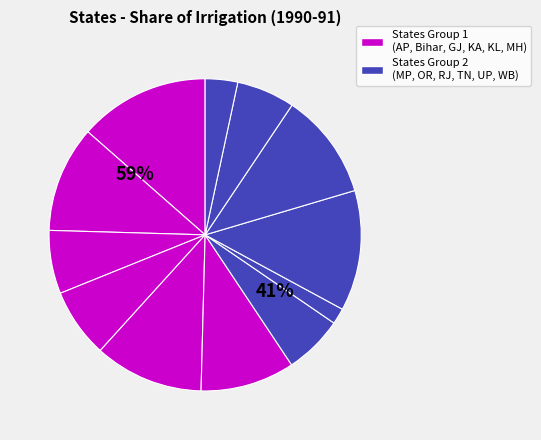

Which category has the smallest portion of the pie?

Orissa